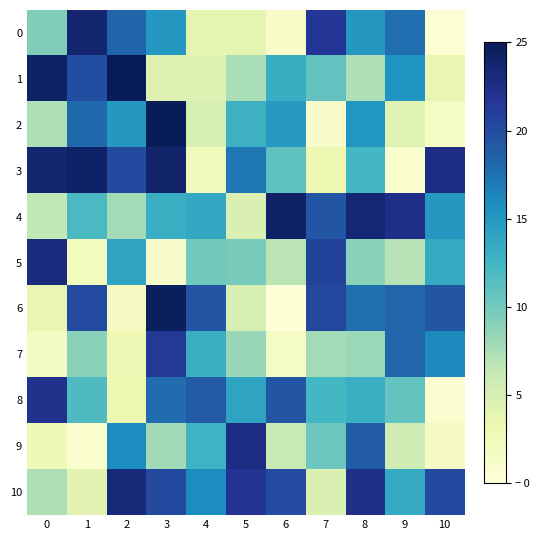

What is the total value across all series at 9?

133.9